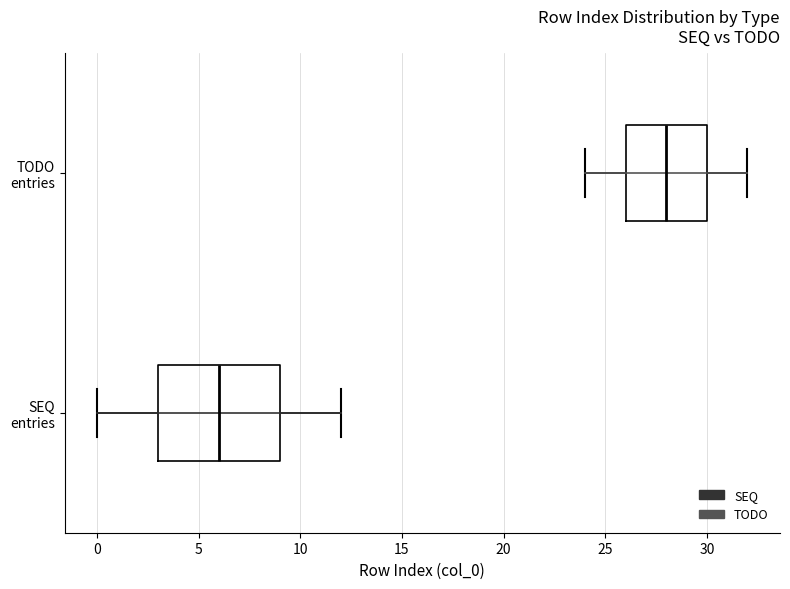

Where is the left edge of the box for TODO entries on the x-axis? The values are not printed on the chart, so give them approximately, as read against the axis.

26